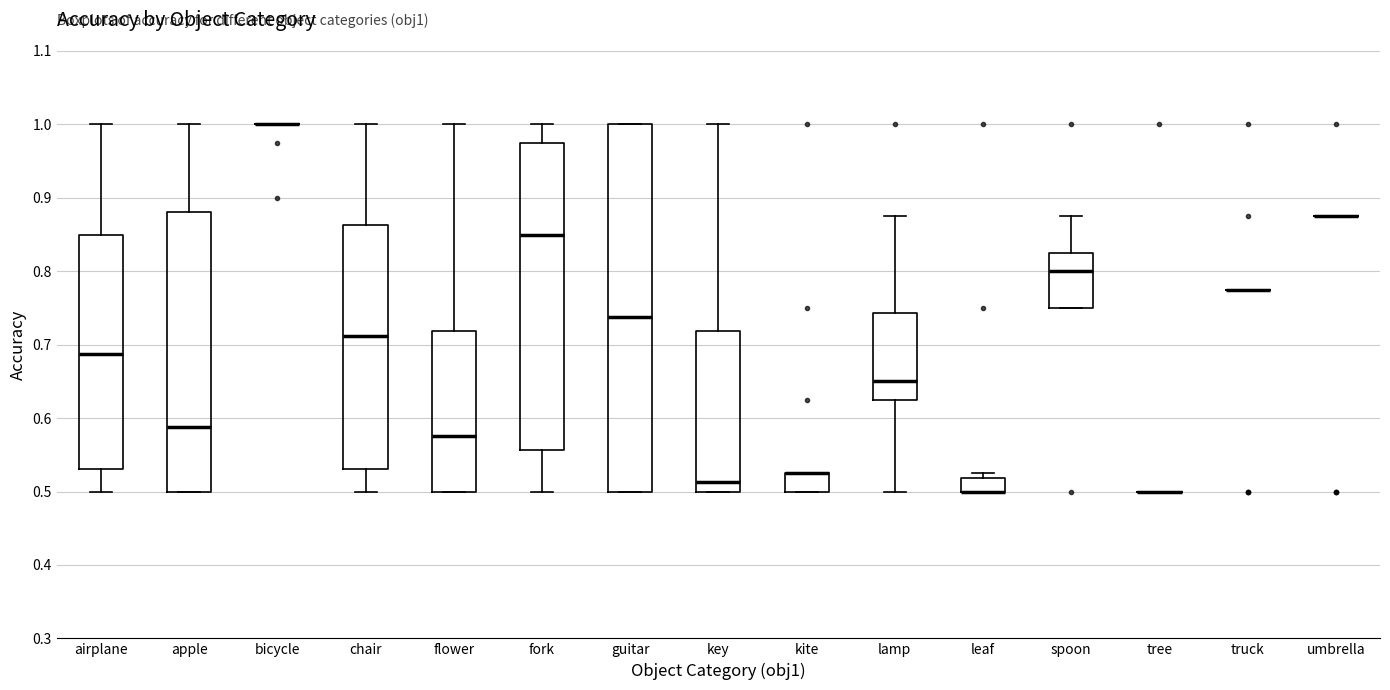

Reading left to right, transcribe this box plot: for each box, give where its median line is, the range the box spans, and where its two whiskers end, as read against the y-axis. The values are not printed on the chart, so give them approximately, as read against the axis.

airplane: median 0.69, box 0.53 to 0.85, whiskers 0.50 to 1.00
apple: median 0.59, box 0.50 to 0.88, whiskers 0.50 to 1.00
bicycle: box collapsed to a line at 1.00, whiskers 1.00 to 1.00
chair: median 0.71, box 0.53 to 0.86, whiskers 0.50 to 1.00
flower: median 0.58, box 0.50 to 0.72, whiskers 0.50 to 1.00
fork: median 0.85, box 0.56 to 0.98, whiskers 0.50 to 1.00
guitar: median 0.74, box 0.50 to 1.00, whiskers 0.50 to 1.00
key: median 0.51, box 0.50 to 0.72, whiskers 0.50 to 1.00
kite: median 0.53 (drawn on the box's upper edge), box 0.50 to 0.53, whiskers 0.50 to 0.53
lamp: median 0.65, box 0.63 to 0.74, whiskers 0.50 to 0.88
leaf: median 0.50 (drawn on the box's lower edge), box 0.50 to 0.52, whiskers 0.50 to 0.53
spoon: median 0.80, box 0.75 to 0.83, whiskers 0.75 to 0.88
tree: box collapsed to a line at 0.50, whiskers 0.50 to 0.50
truck: box collapsed to a line at 0.78, whiskers 0.78 to 0.78
umbrella: box collapsed to a line at 0.88, whiskers 0.88 to 0.88